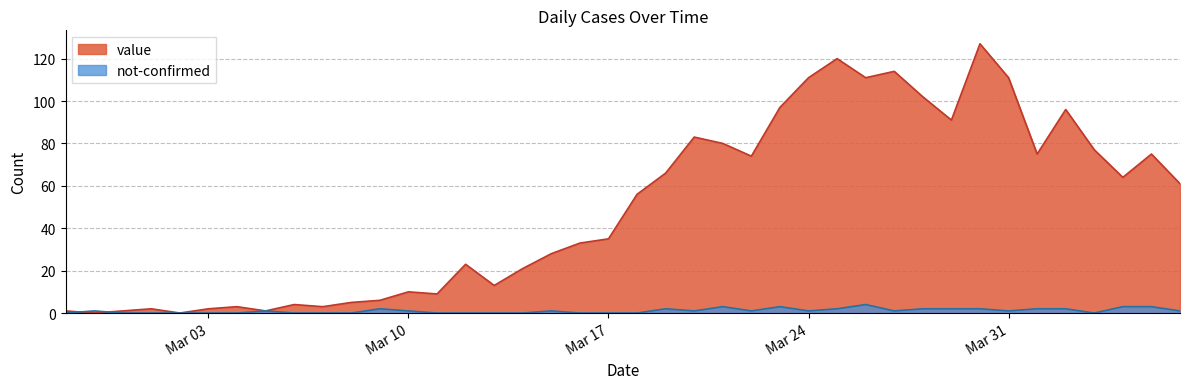

What position from the right is 2020-03-25?

13